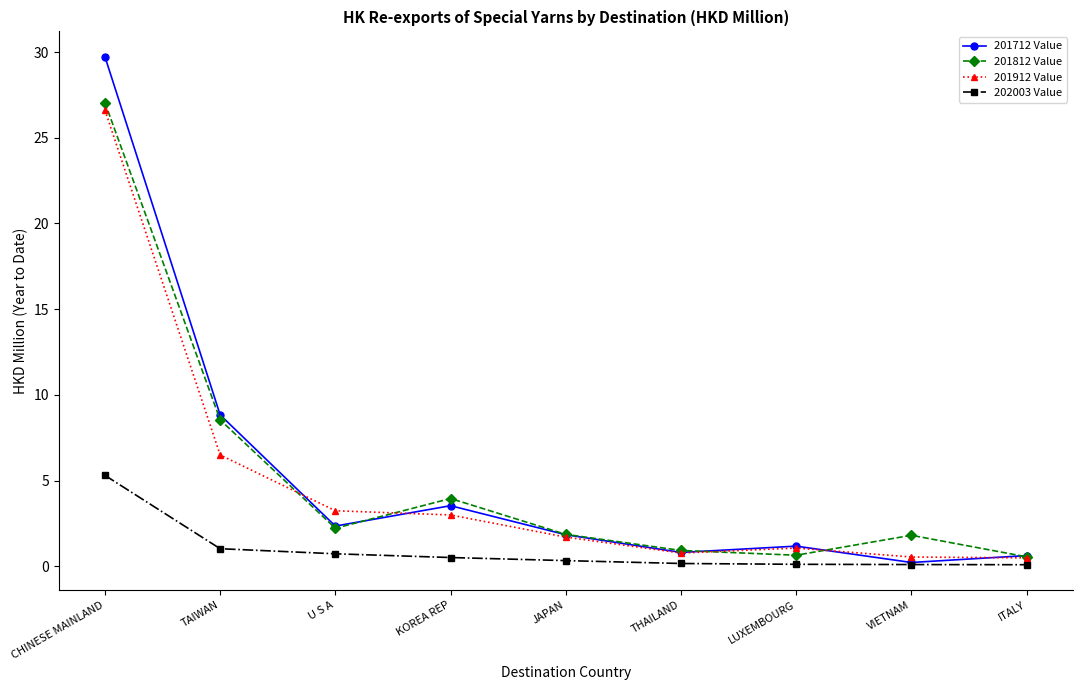

Where is 201912 Value nearest to the value 13?

TAIWAN